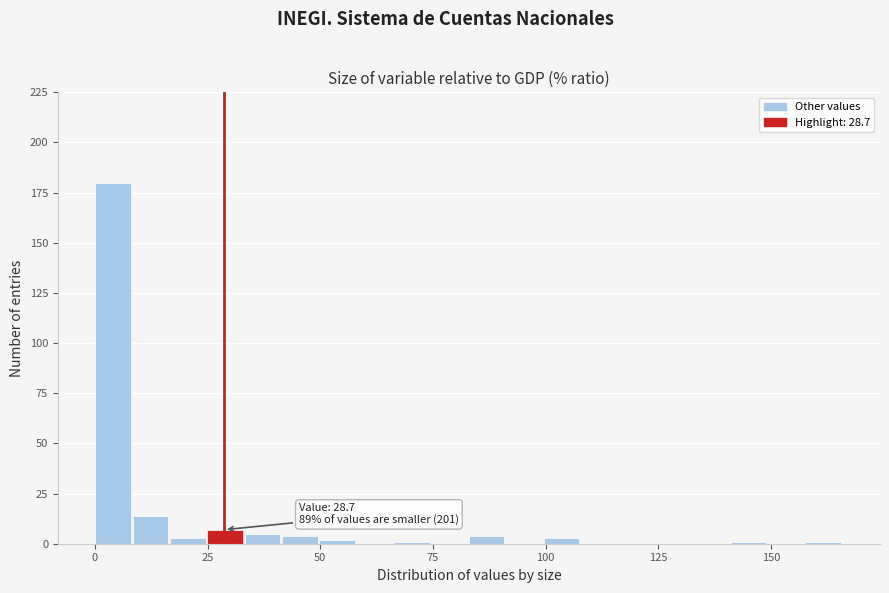

Around what value on the x-axis is the tallest bar? Give the approximate position of its centre, as read against the axis.

5